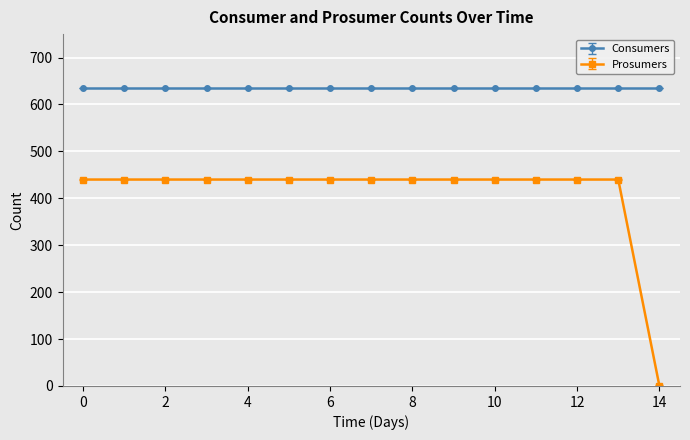

What is the sum of all Prosumers values?

6160